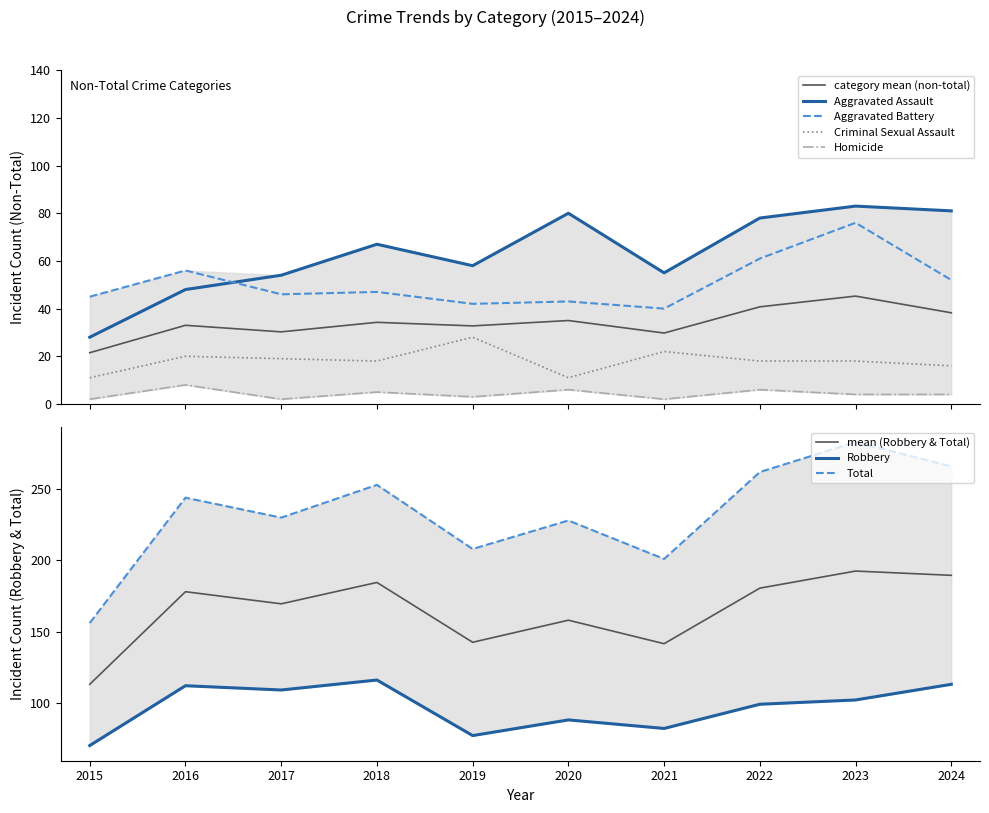

How many intersections are there between Aggravated Assault and Aggravated Battery?

1